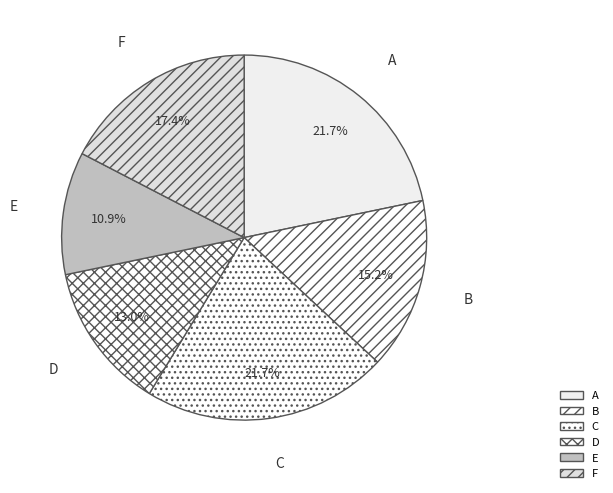

Approximately how many times larger is the value at B compared to C?

0.7